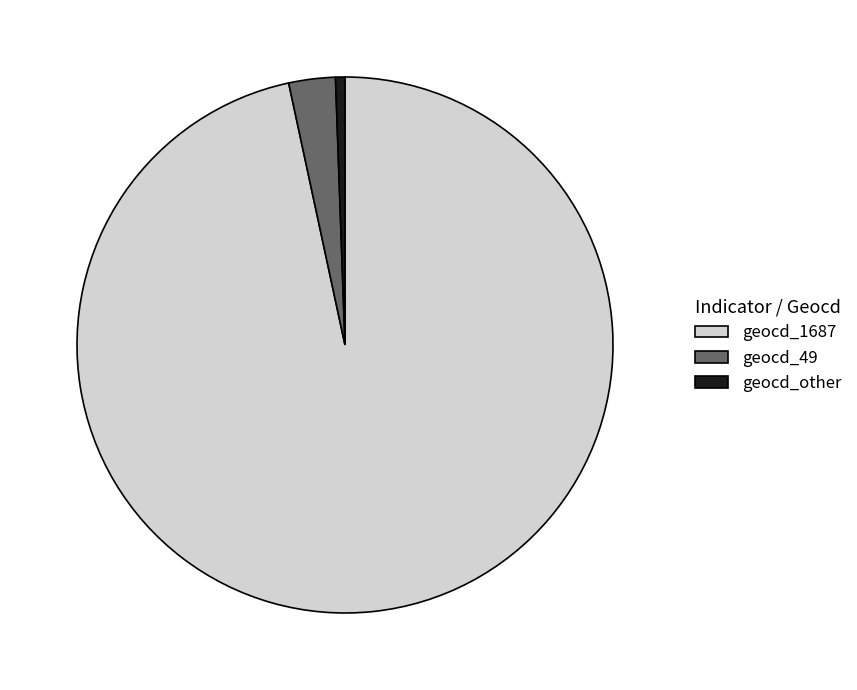

Which slice is the smallest?

geocd_other